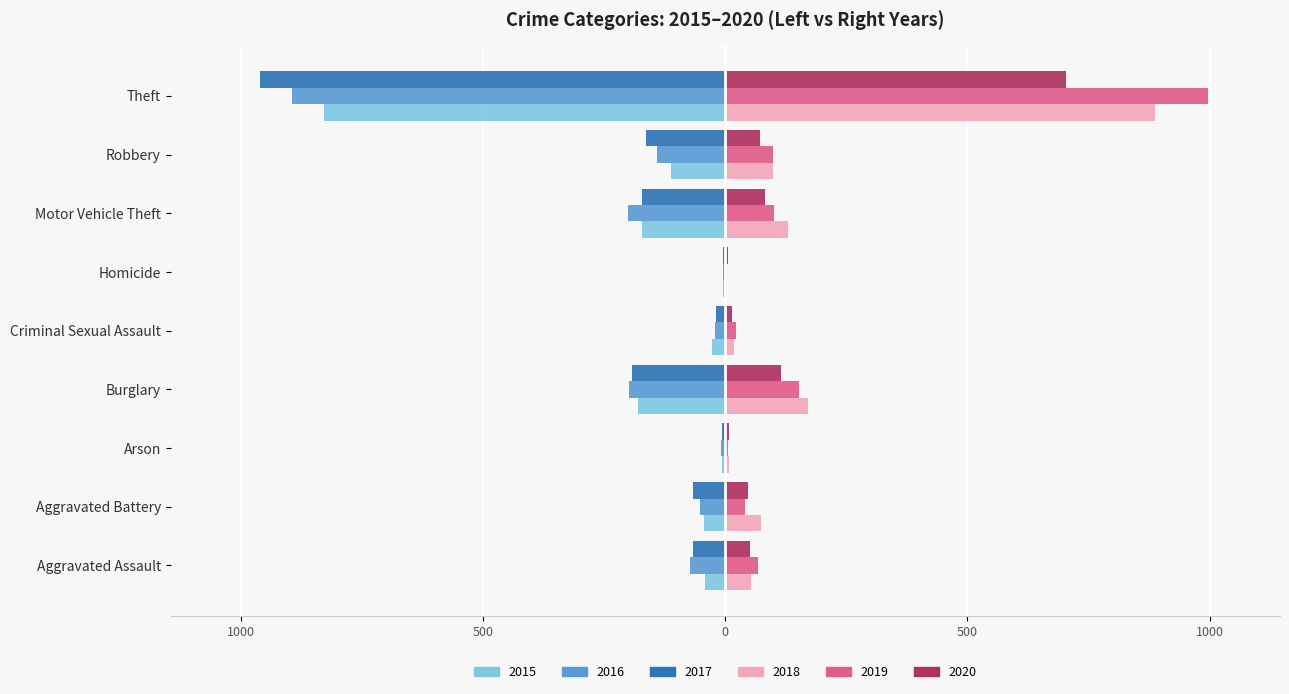

What is the sum of all 2017 values?

-1652